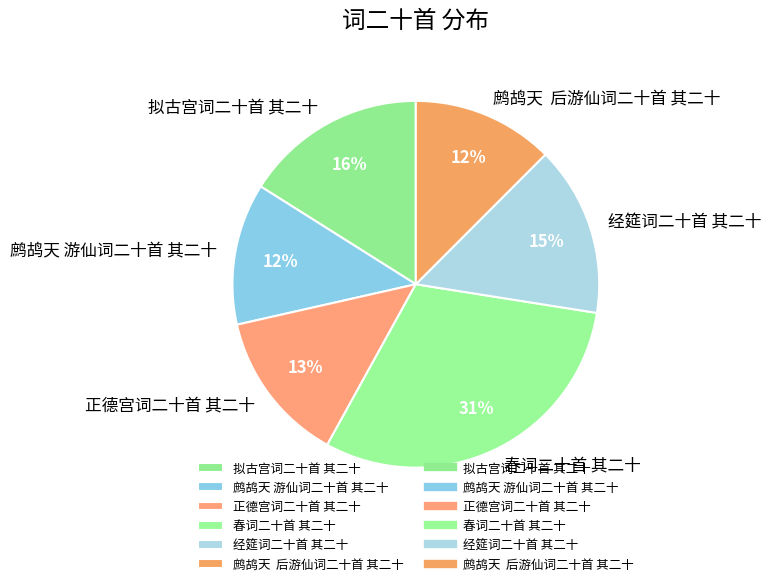

How many slices are in this pie chart?

6